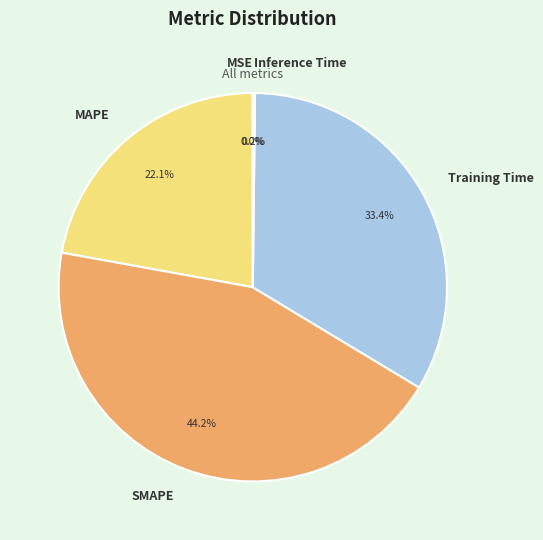

Does any single category account for the majority?

No